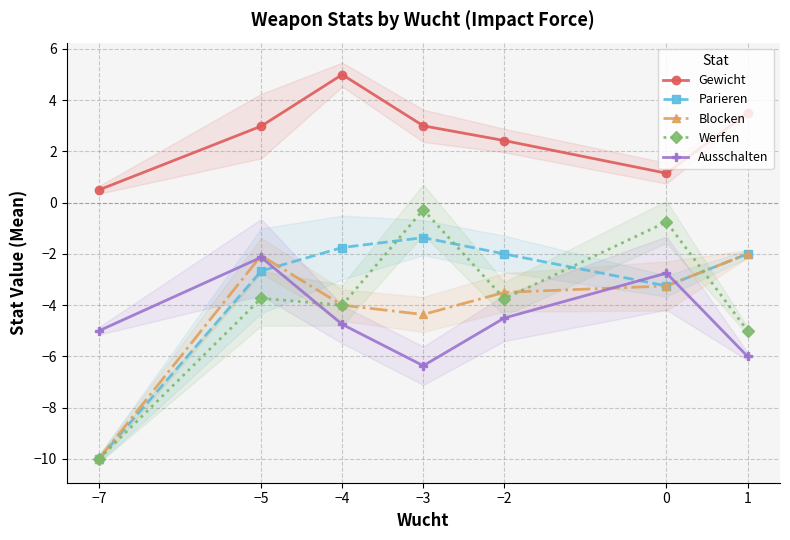

Between −3 and −2, which is larger?

−3